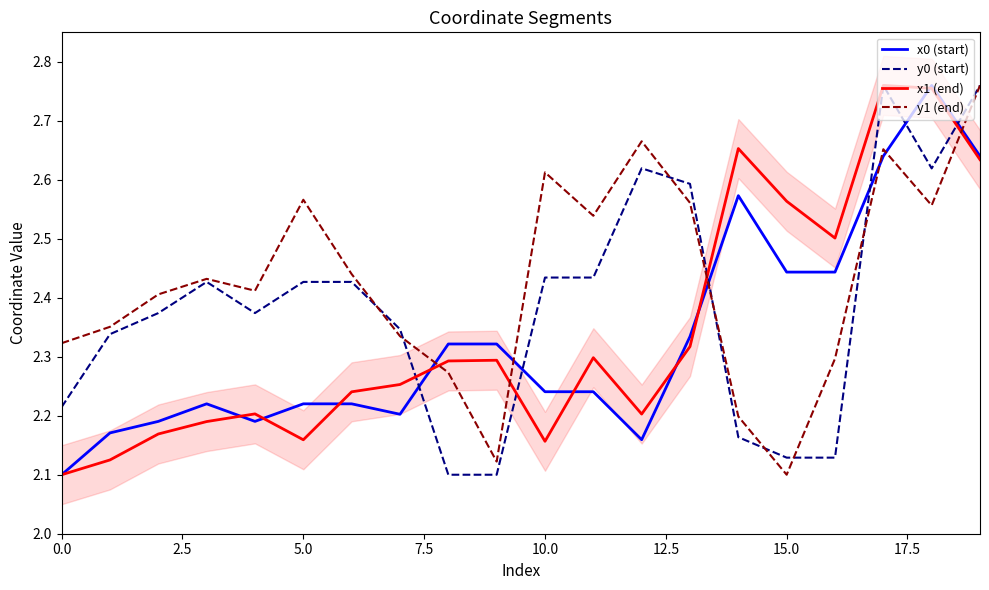

What is the minimum value shown in the chart?

2.1